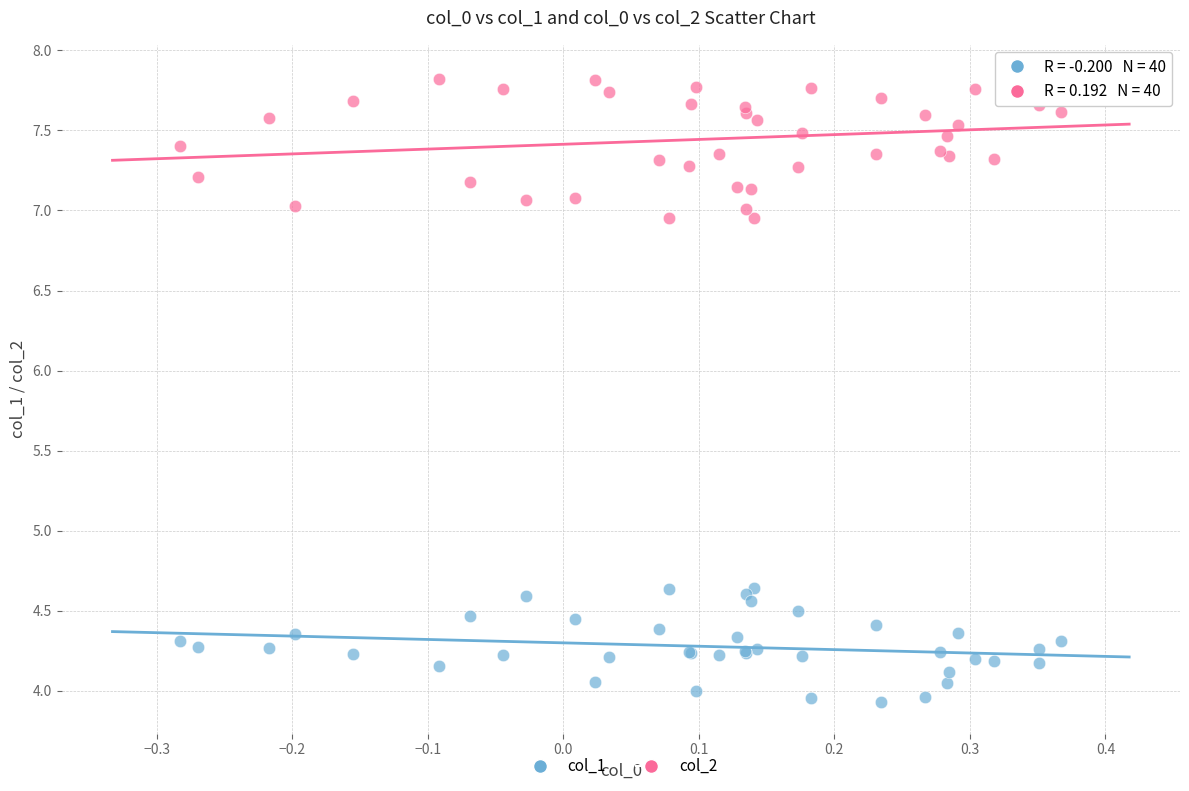

What are all the series names shown in the legend?

col_1, col_2